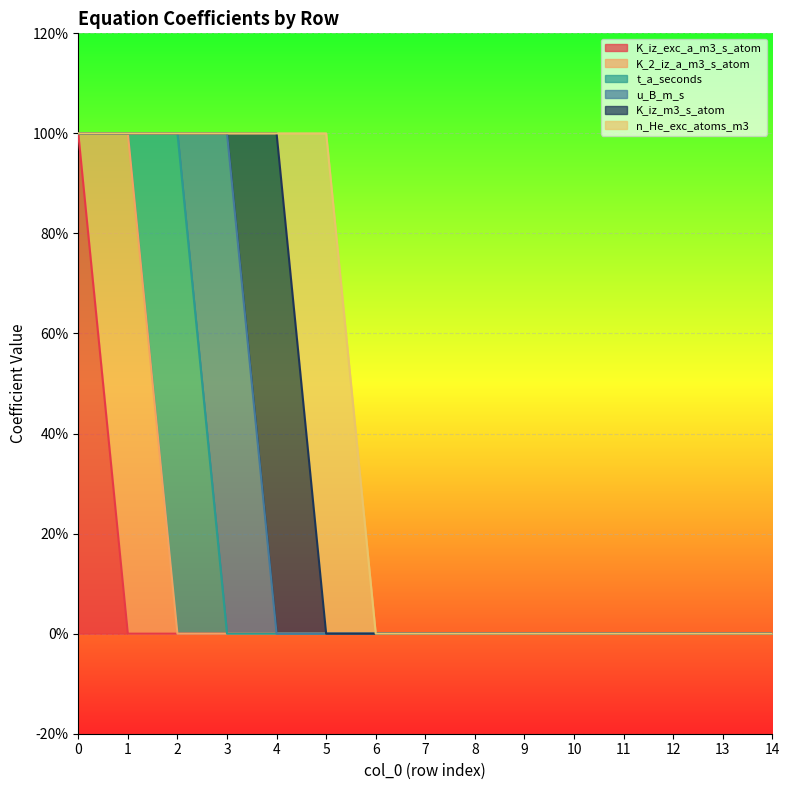

How many data points does each series have?

15